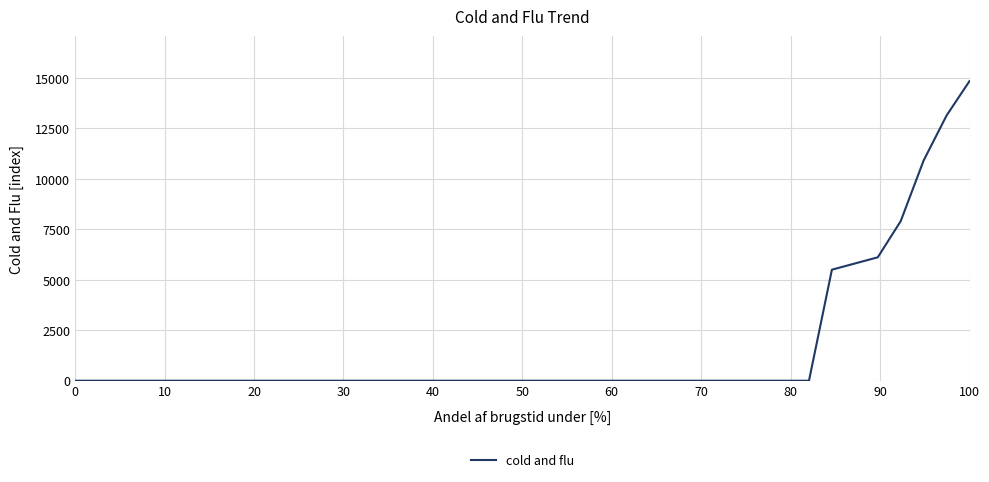

Reading left to right, extract all data points from this chart.

0.0	0.0	0.0	0.0	0.0	0.0	0.0	0.0	0.0	0.0	0.0	0.0	0.0	0.0	0.0	0.0	0.0	0.0	0.0	0.0	0.0	0.0	0.0	0.0	0.0	0.0	0.0	0.0	0.0	0.0	0.0	0.0	0.0	5502.0	5809.2	6115.2	7907.1	10913.6	13141.1	14846.9